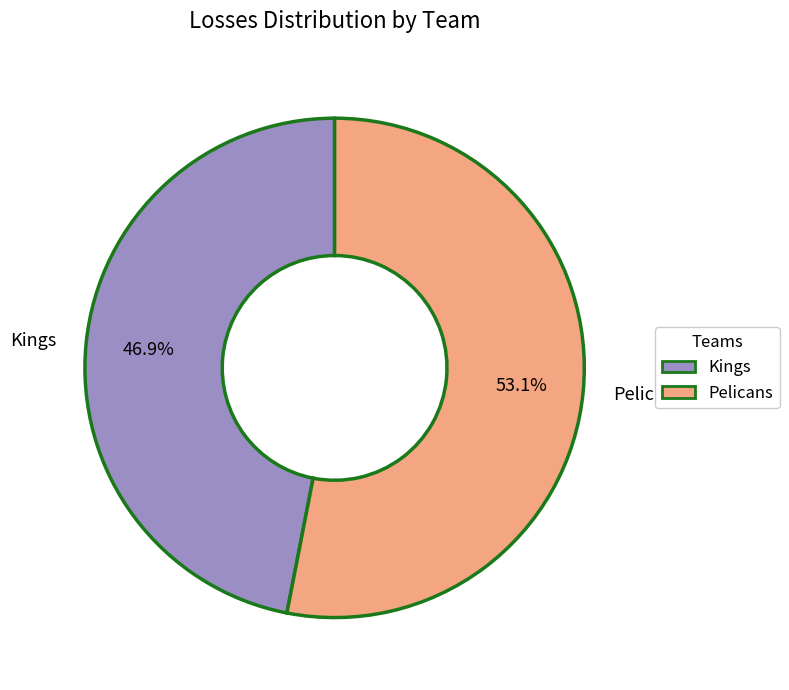

How many slices are in this pie chart?

2